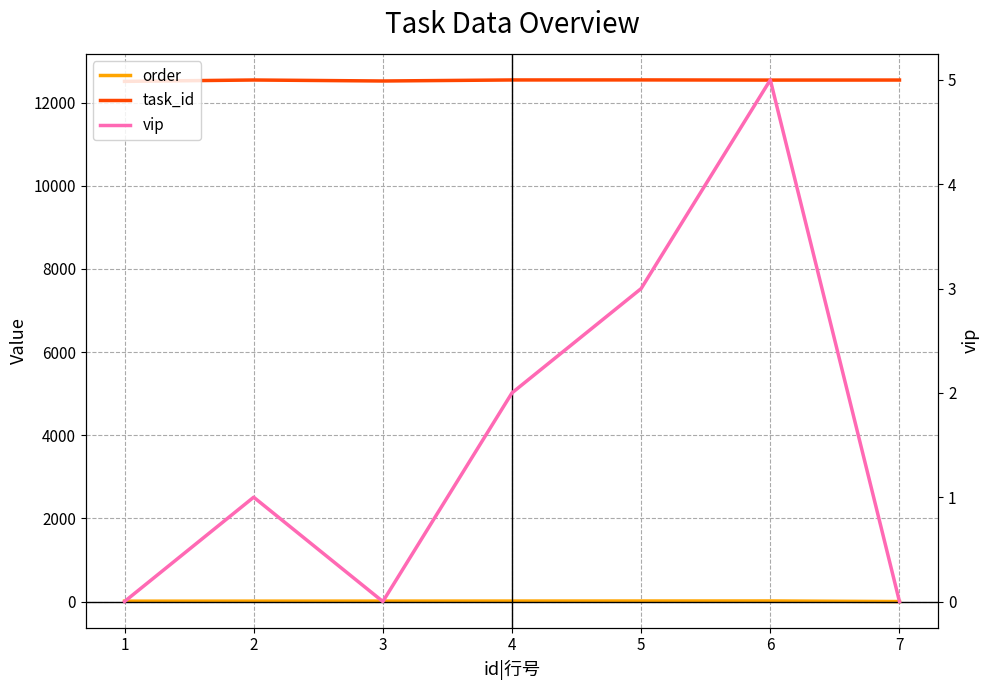

Reading left to right, list all the values displayed in this chart.

order: 10	11	12	13	14	15	1
task_id: 12512	12545	12521	12546	12547	12543	12544
vip: 0	1	0	2	3	5	0